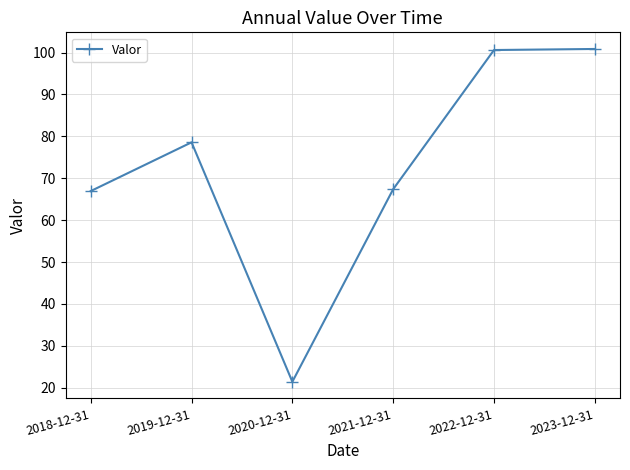

Does the chart have visible grid lines?

Yes